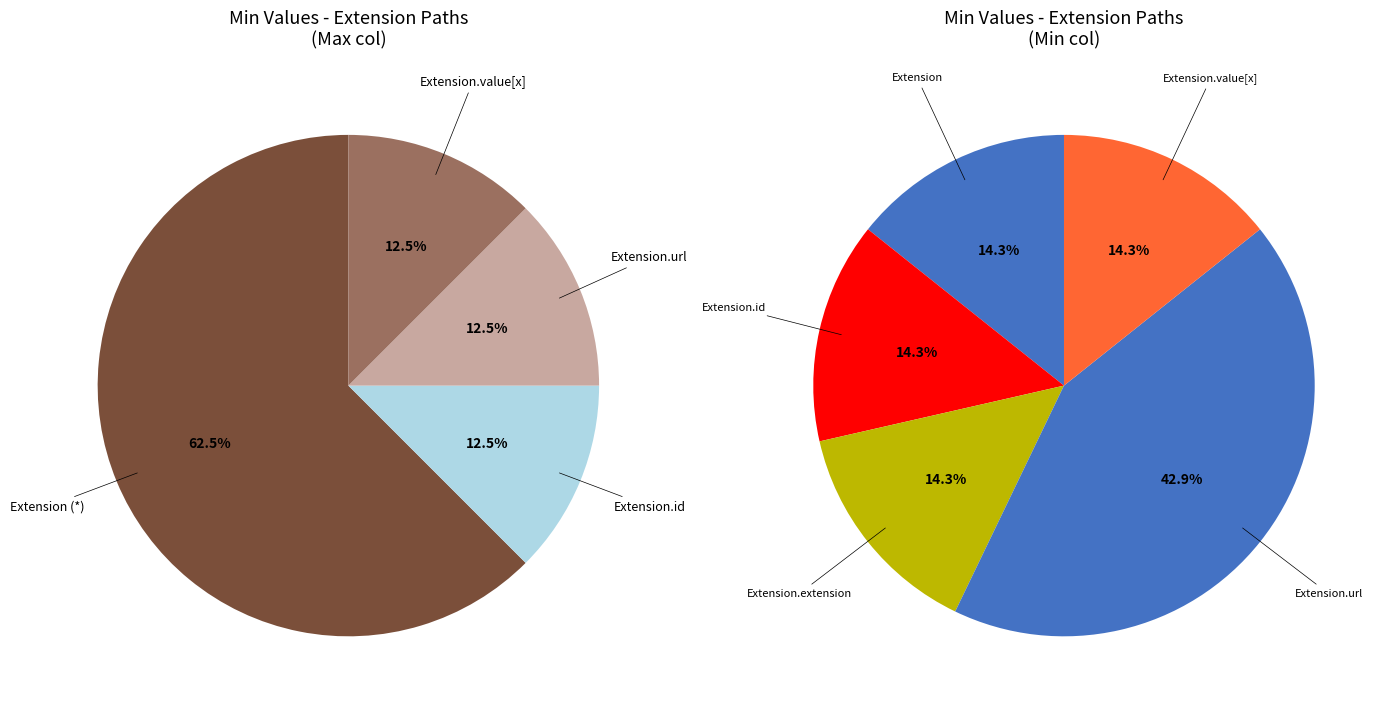

Count the number of slices in the pie.

5